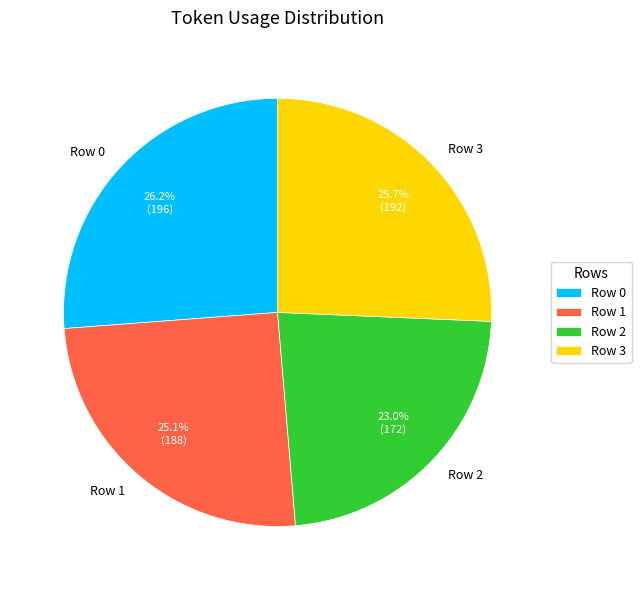

Which slice is the smallest?

Row 2